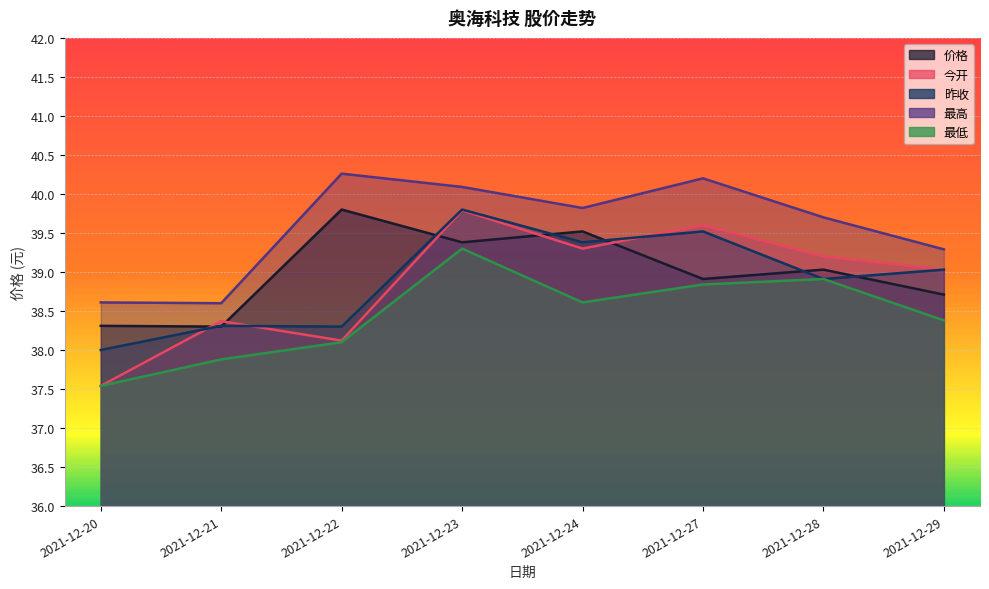

True or false: 最低 and 今开 intersect in this chart.

False